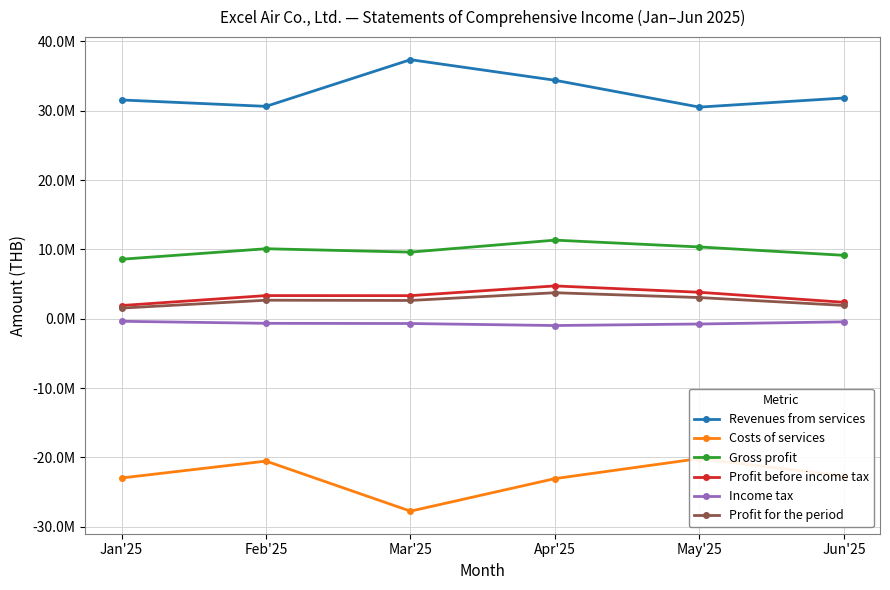

Where is the first local maximum for Revenues from services?

Mar'25